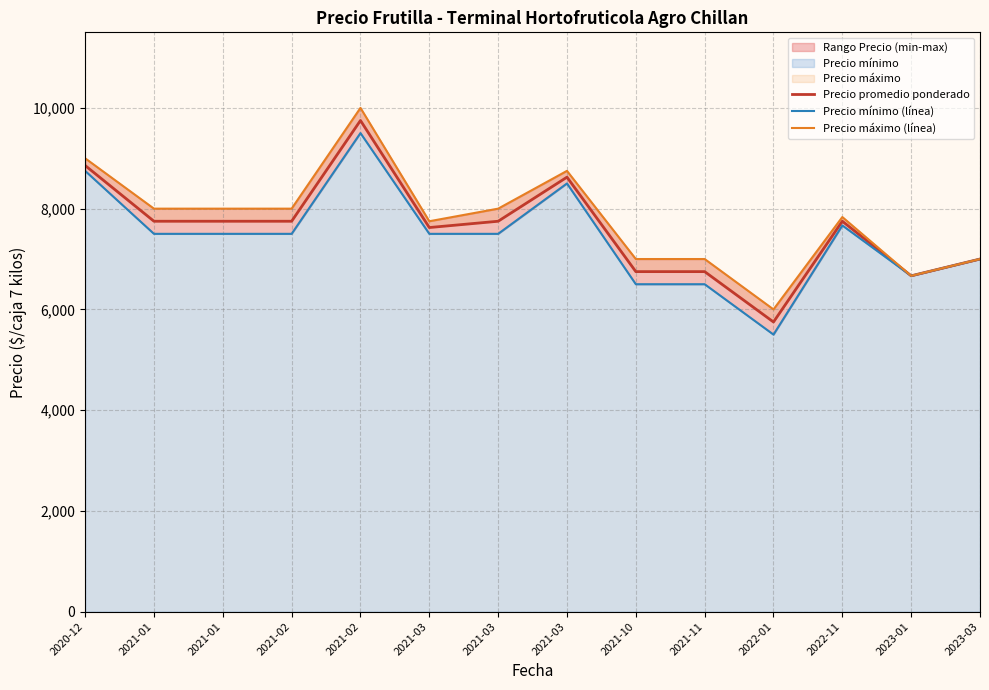

What is the difference between the second highest and minimum values in the Precio promedio ponderado series?

3107.0